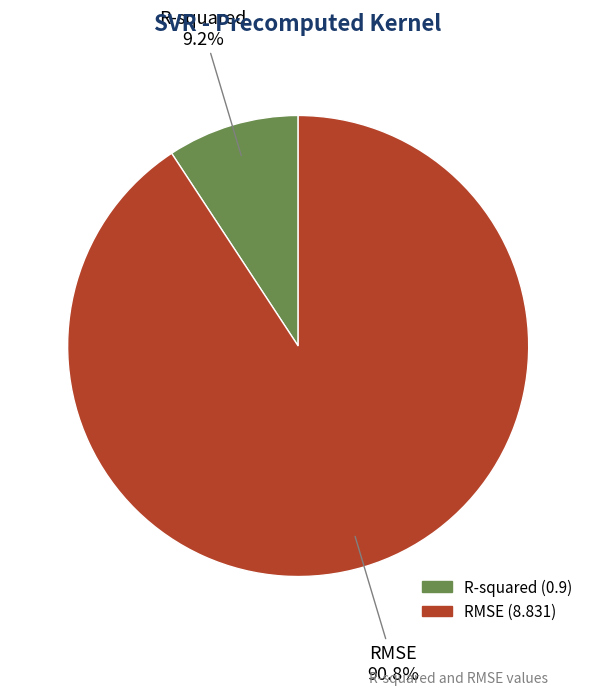

Rank the categories by value from lowest to highest.

R-squared, RMSE